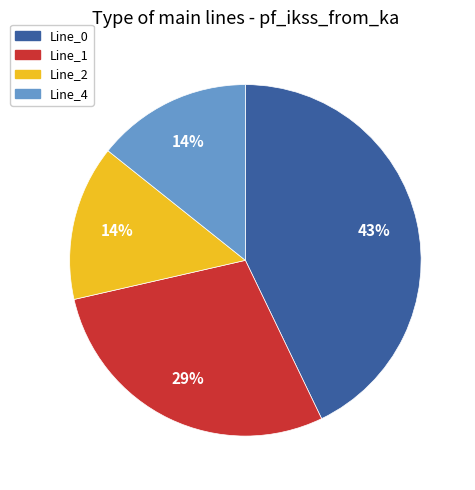

To the nearest percent, what is the average slice percentage?

25%